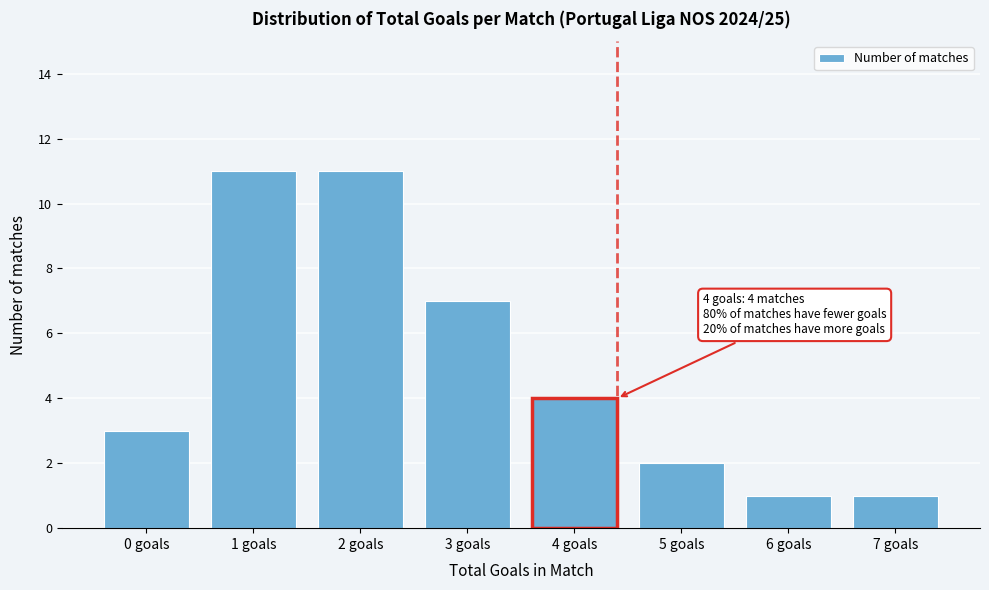

Reading right to left, extract all data points from this chart.

1	1	2	4	7	11	11	3